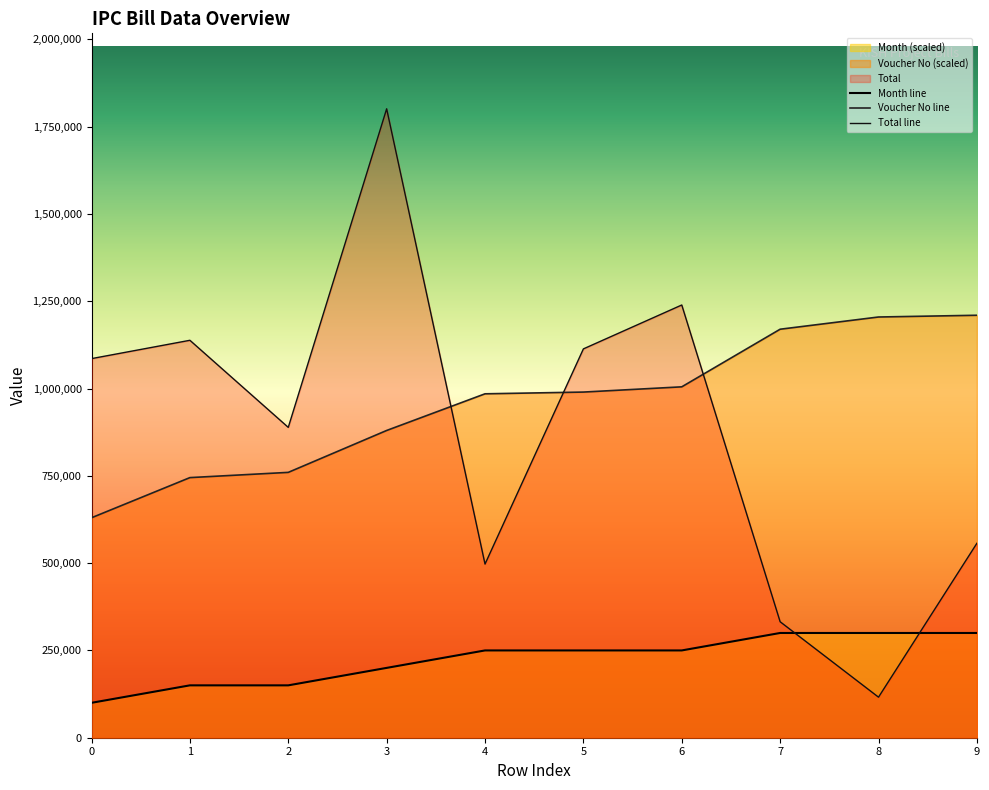

How many values in the Voucher No series exceed 990000?

4